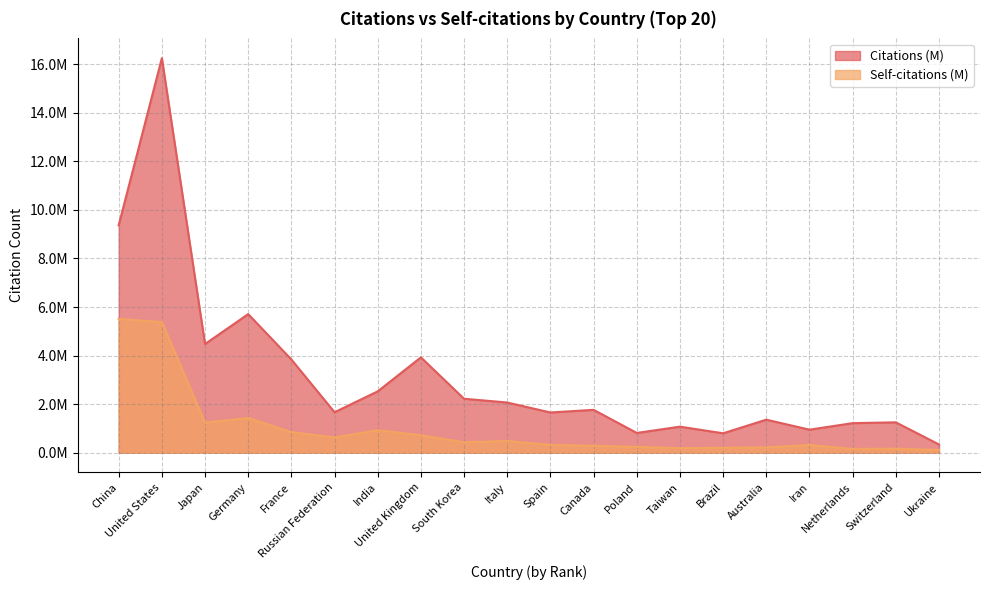

What is the total value across all series at Ukraine?

449169